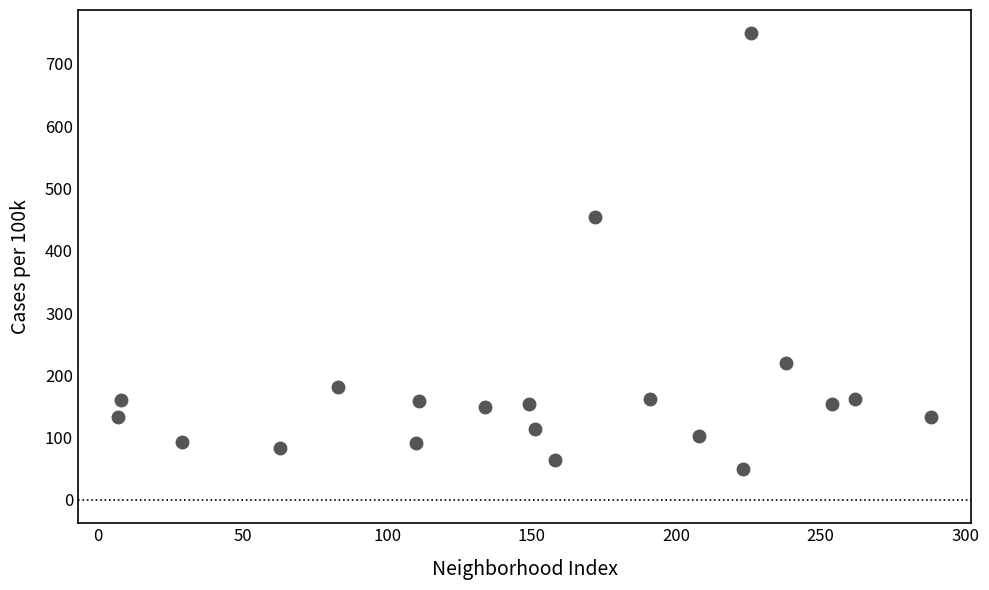

What Y value in the scatter plot is closest to 399?

454.6